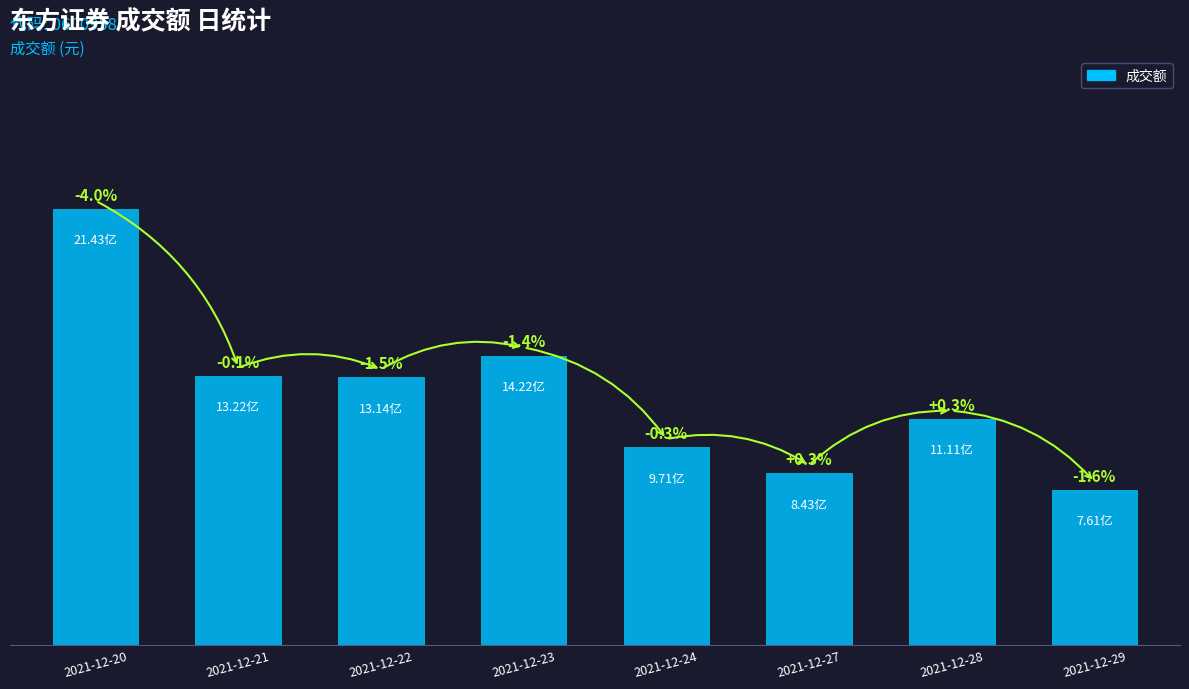

Does the chart contain any negative values?

No